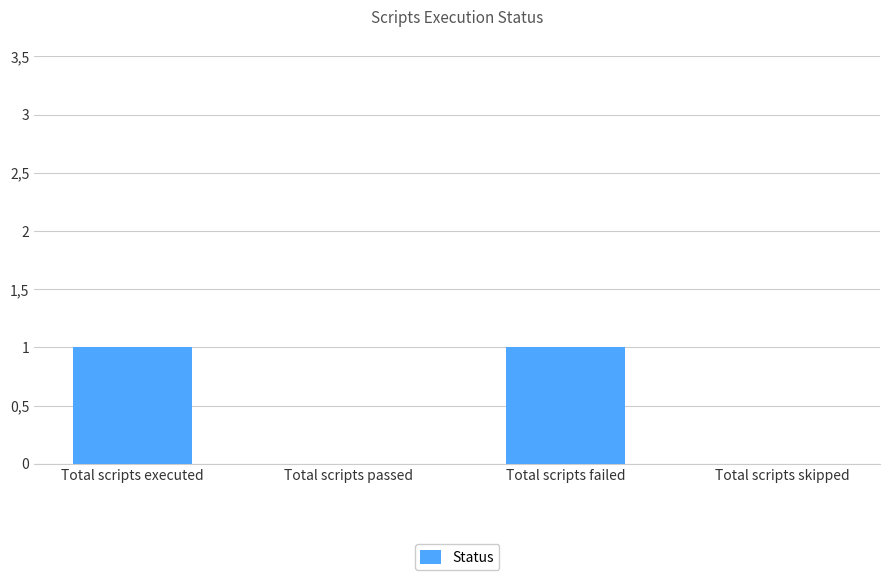

Rank the categories by value from lowest to highest.

Total scripts passed, Total scripts skipped, Total scripts executed, Total scripts failed